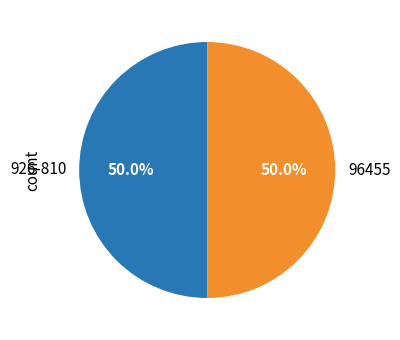

What percentage is the 96455 slice, to the nearest percent?

50%